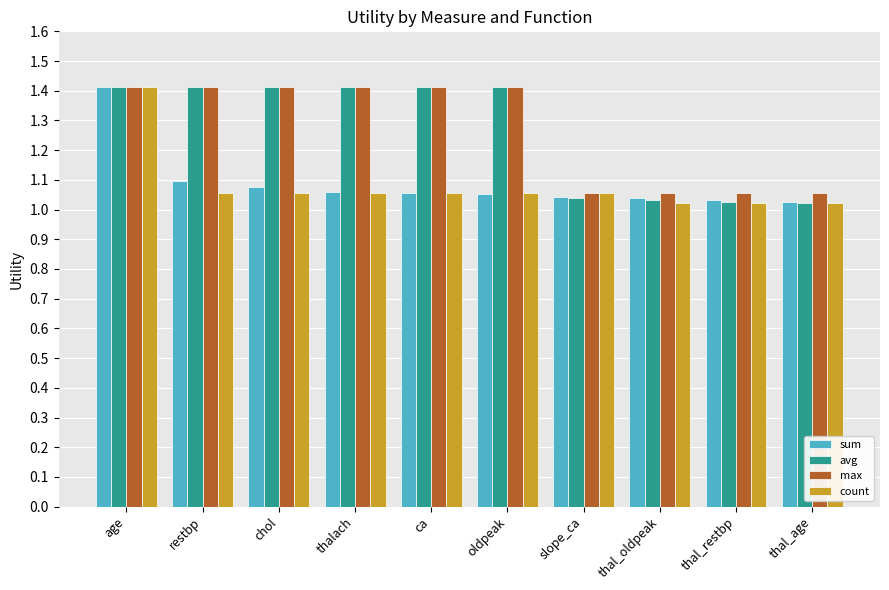

What is the maximum value shown in the chart?

1.4